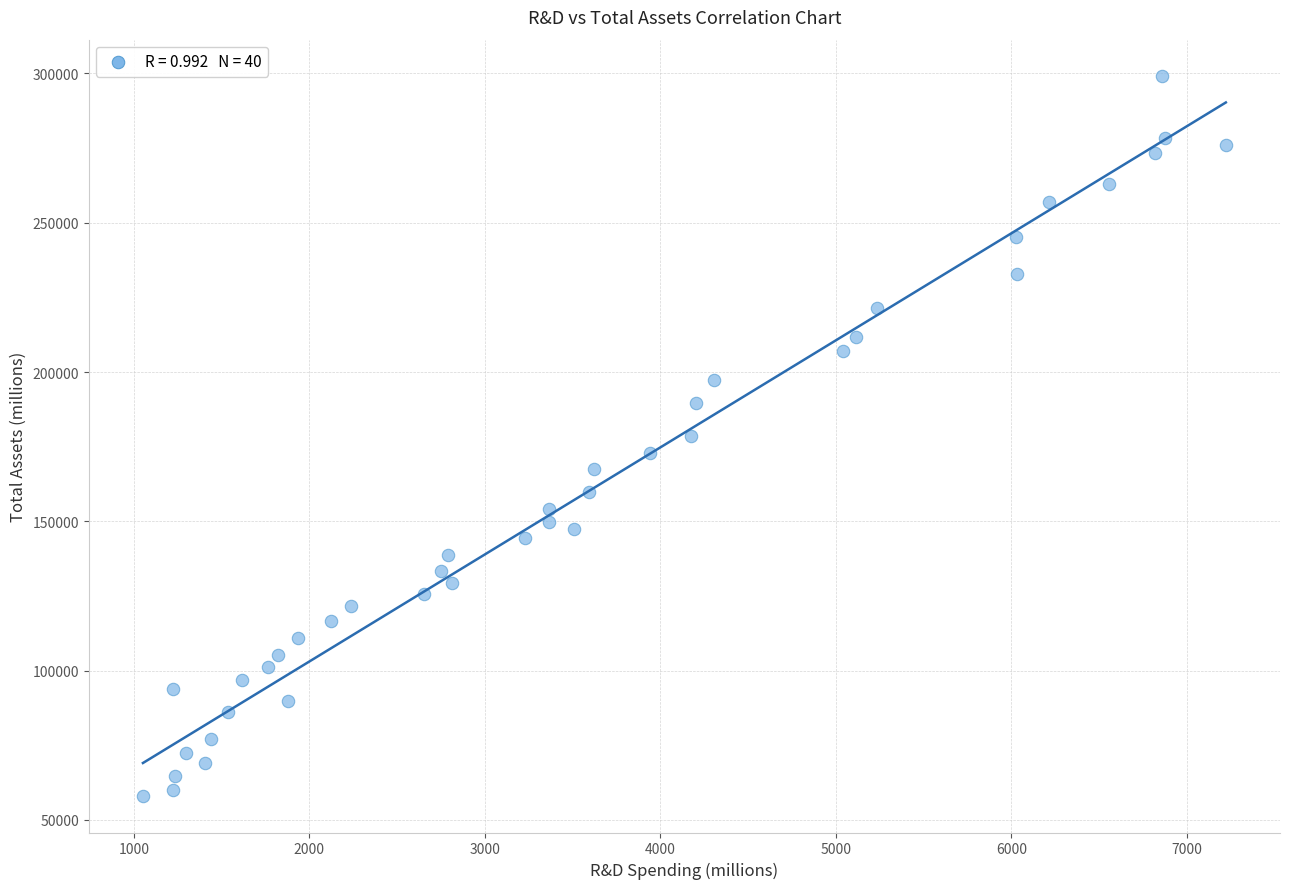

What is the range of X values (max minus min)?

6170